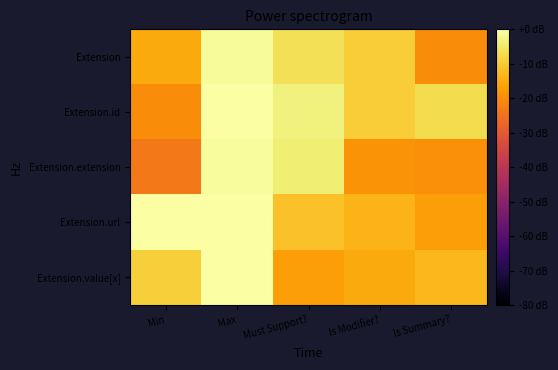

Which series has the largest total across all categories?

Extension.url